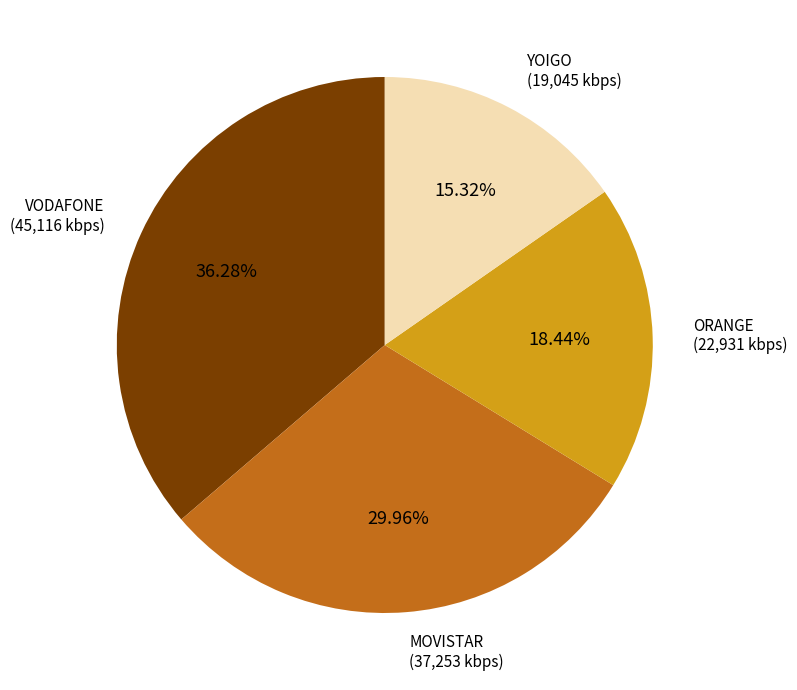

Is there any slice that represents more than half of the pie?

No